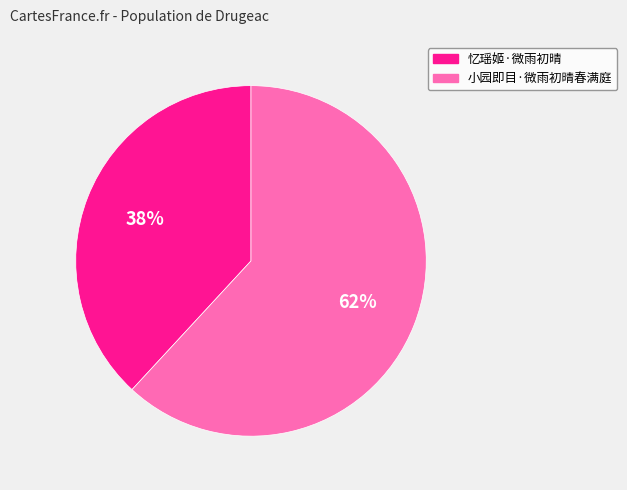

Is there any slice that represents more than half of the pie?

Yes